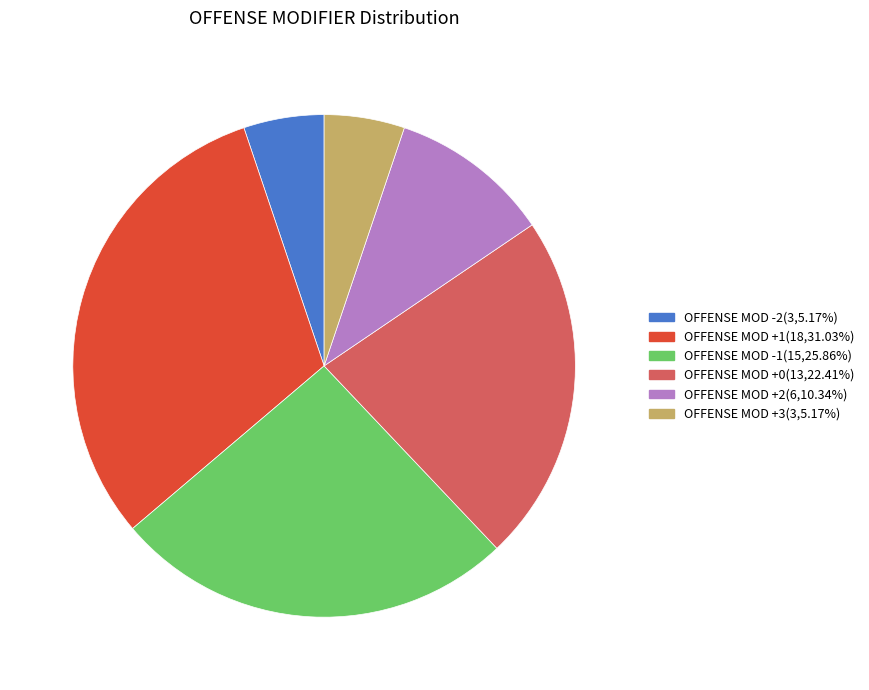

Is the sum of OFFENSE MOD +3(3,5.17%) and OFFENSE MOD +2(6,10.34%) greater than half?

No